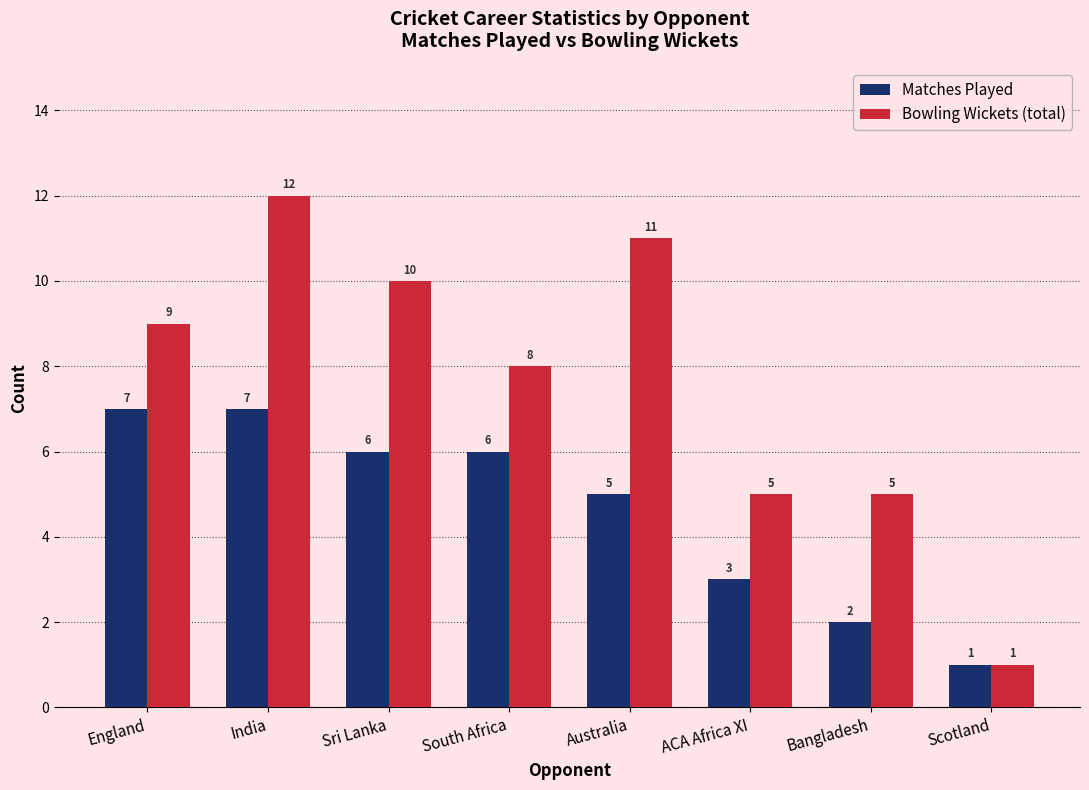

How many groups of bars are there?

8